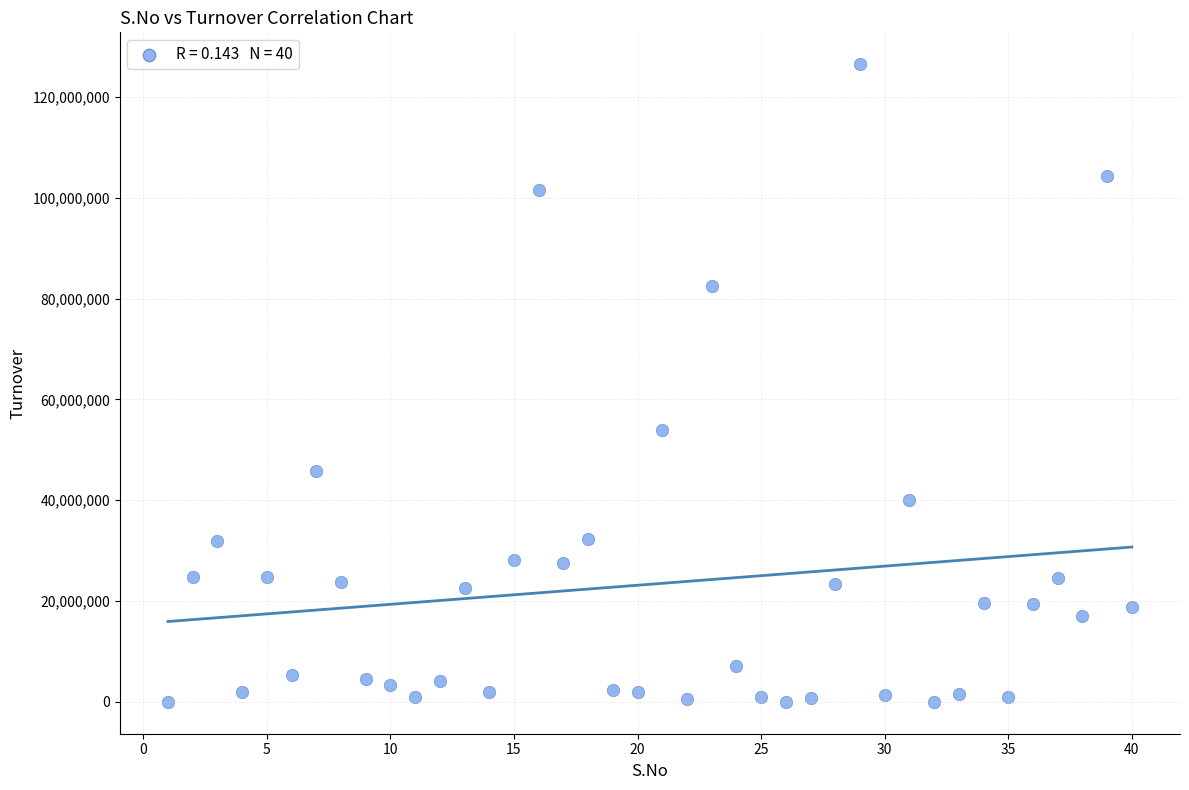

What is the range of X values (max minus min)?

39